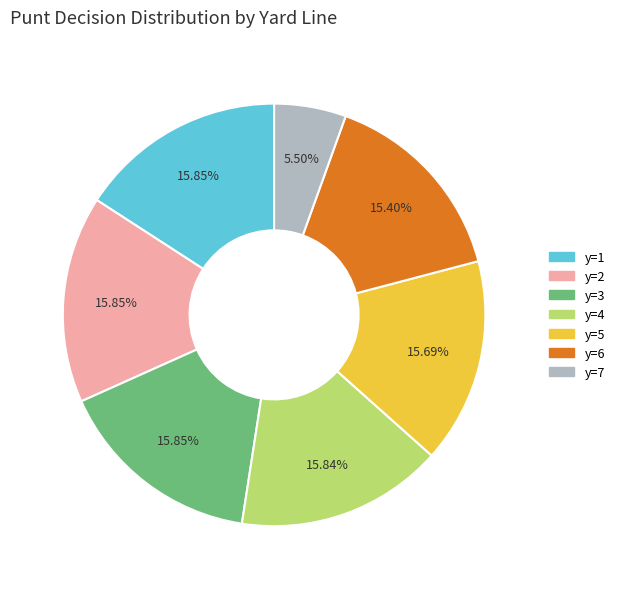

What portion of the pie excludes y=2?

84.1%